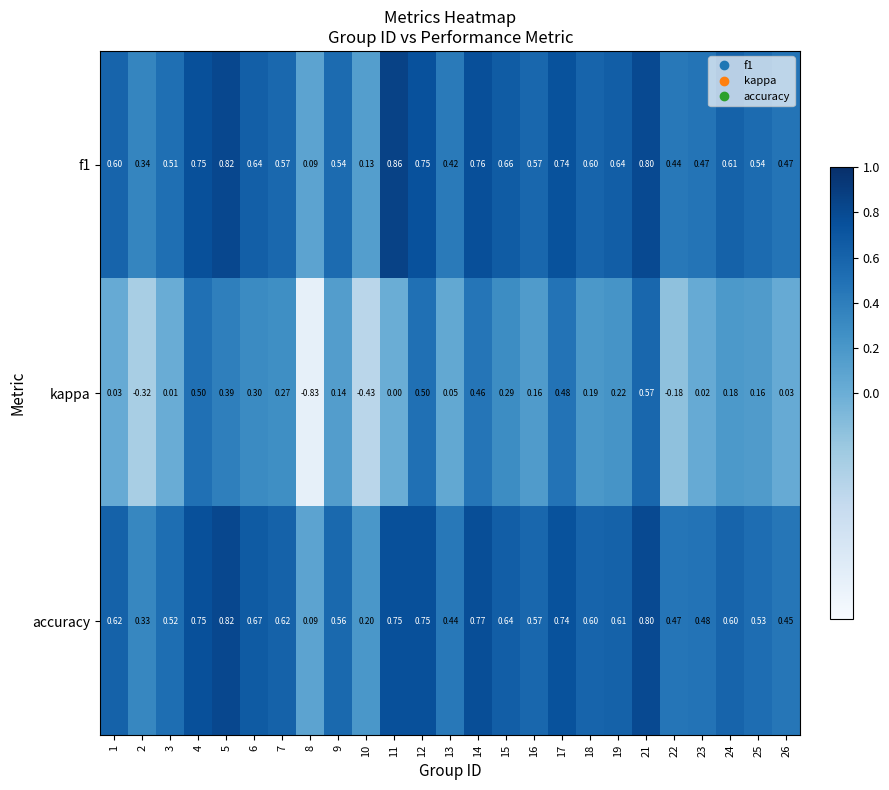

Which series changed the most between 6 and 22?

kappa